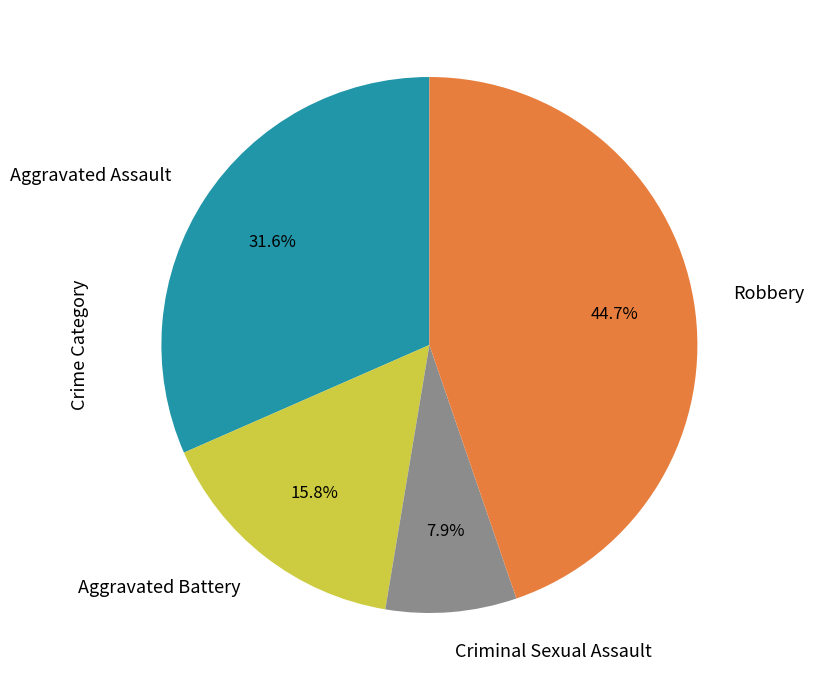

To the nearest percent, what is the average slice percentage?

25%